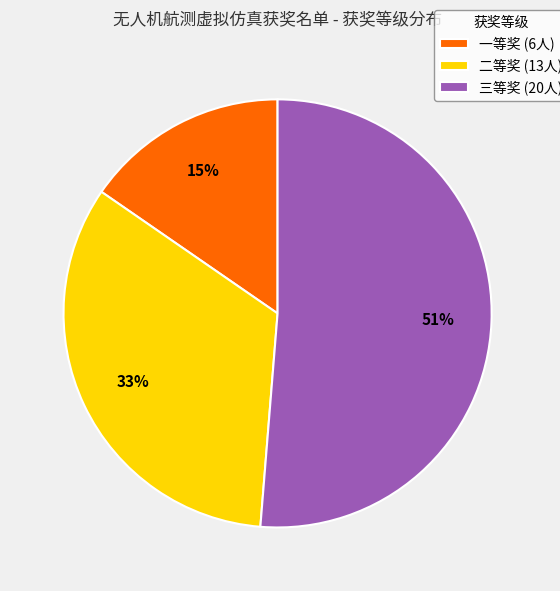

The 二等奖 slice represents 19% of the pie. True or false?

False